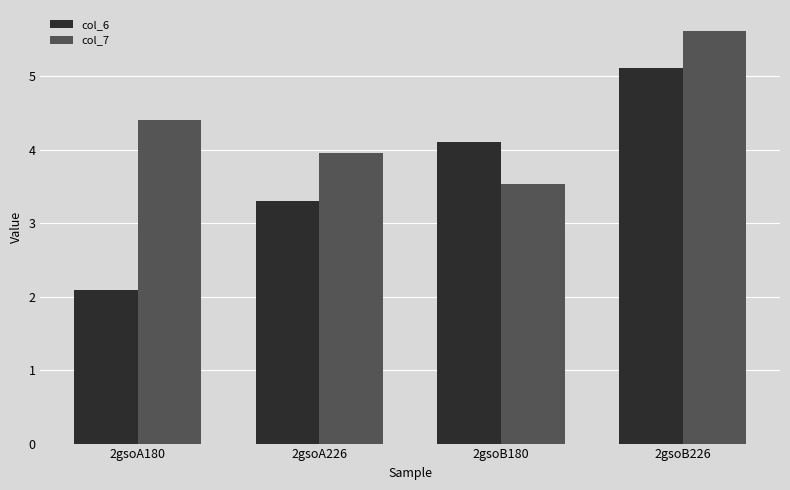

The col_6 series shows 1.3 at 2gsoA180. True or false?

False